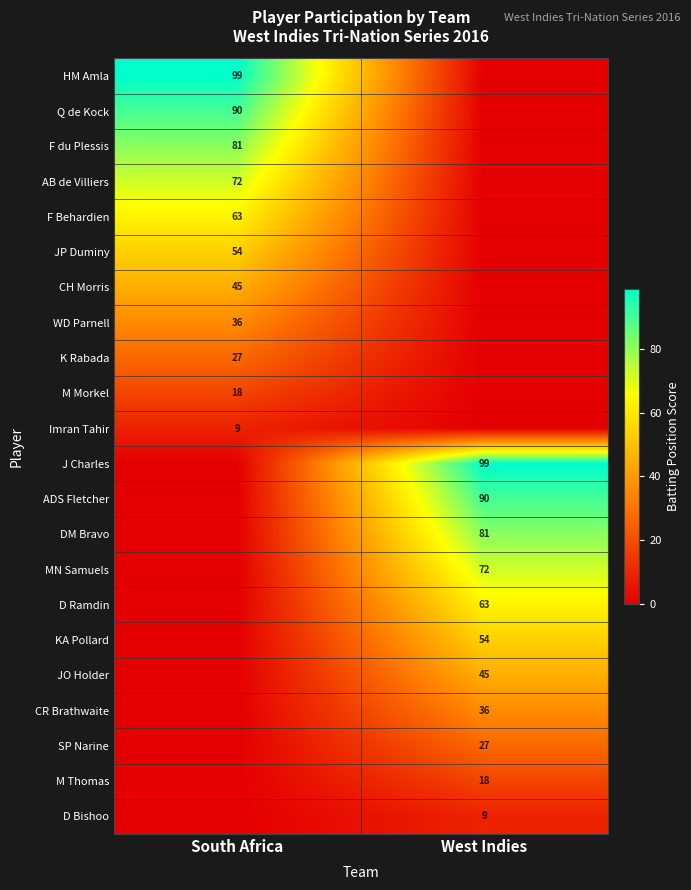

Where is row_9 nearest to the value 9?

South Africa